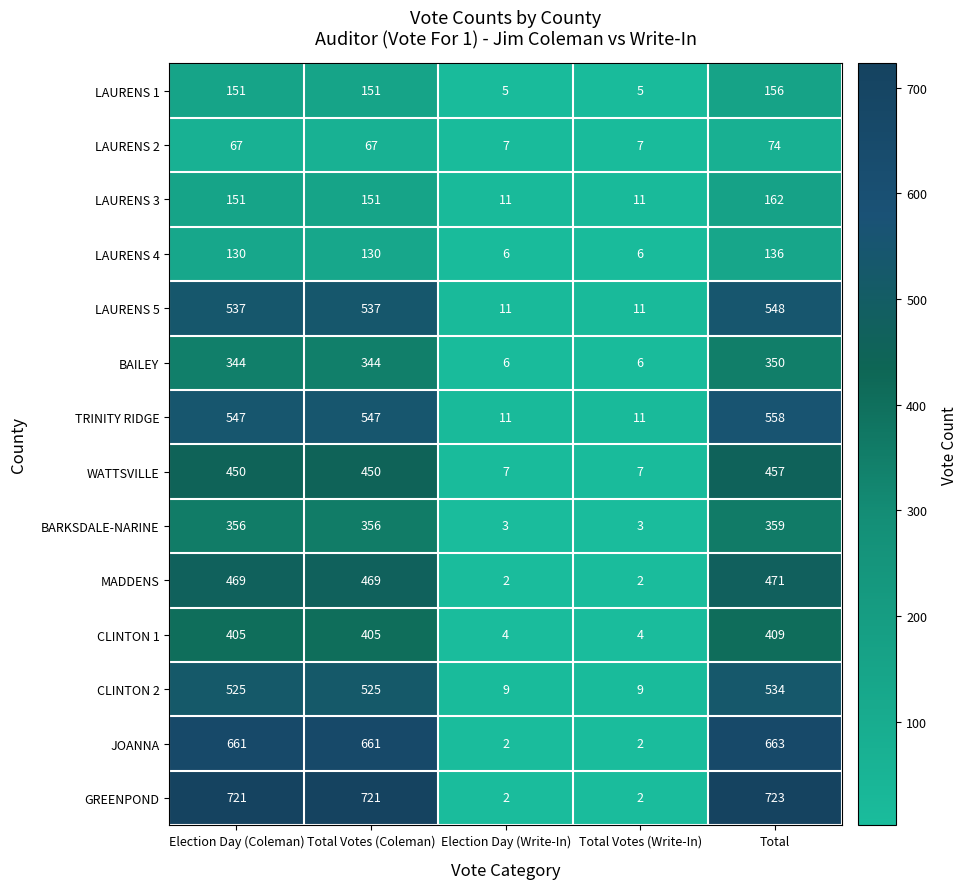

List the series in order of their peak value, lowest first.

LAURENS 2, LAURENS 4, LAURENS 1, LAURENS 3, BAILEY, BARKSDALE-NARINE, CLINTON 1, WATTSVILLE, MADDENS, CLINTON 2, LAURENS 5, TRINITY RIDGE, JOANNA, GREENPOND